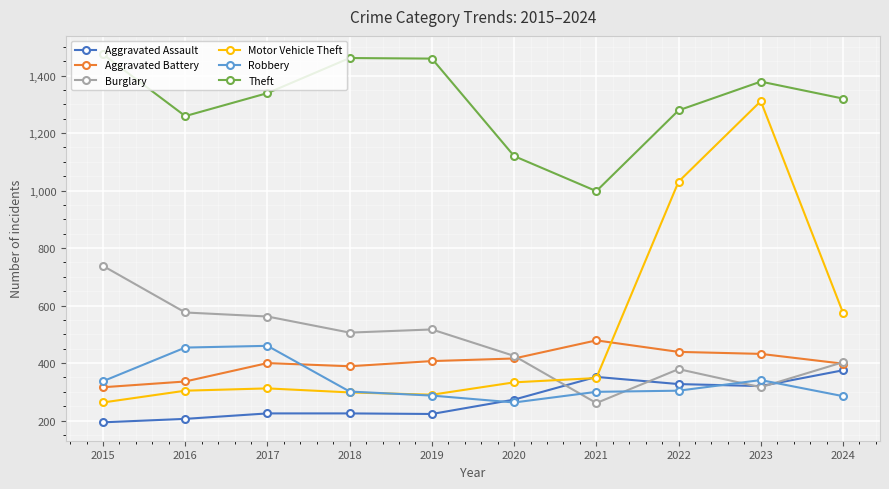

What is the minimum value shown in the chart?

194